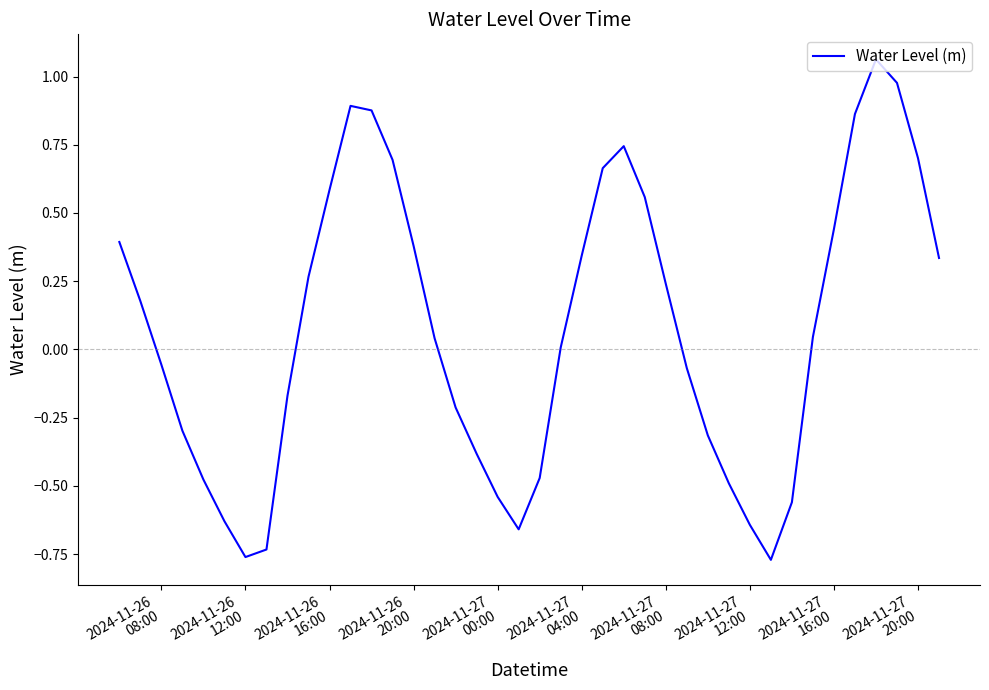

What is the difference between the maximum and minimum values?

1.8